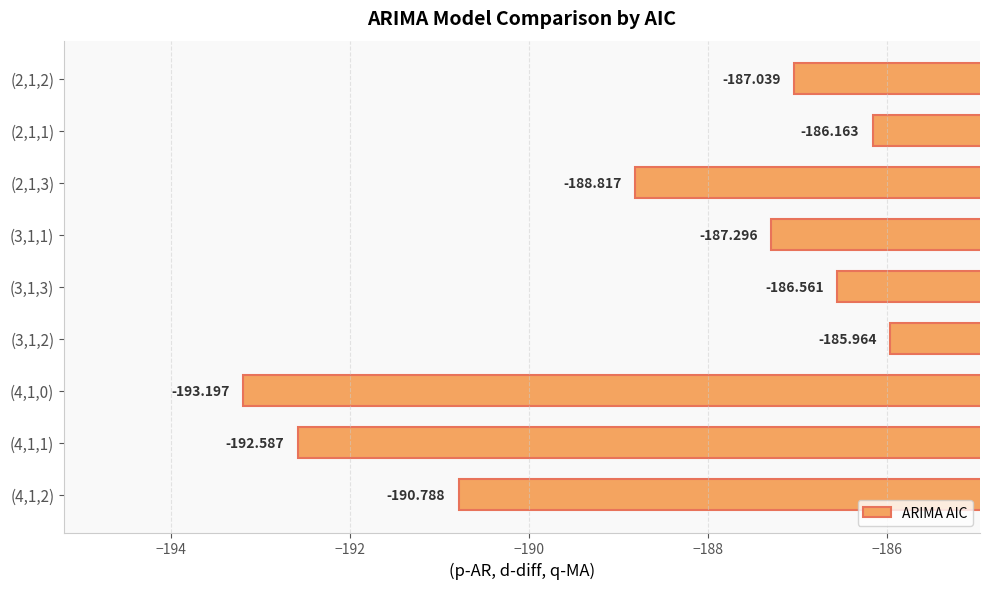

How many data points are less than -187?

6